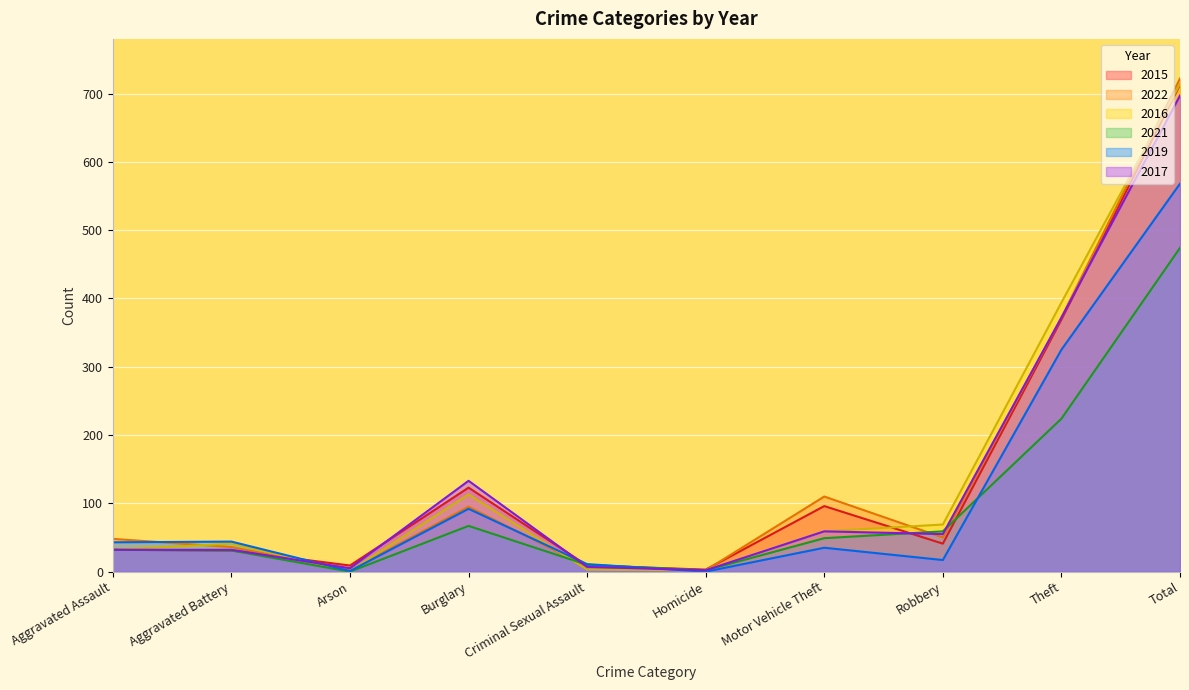

Which category has the lowest value in the 2019 series?

Homicide